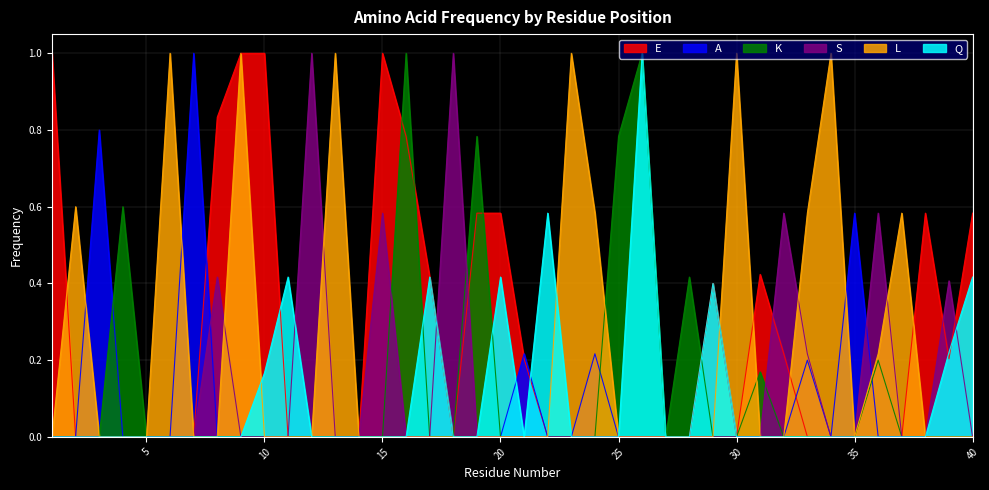

Reading left to right, list all the values displayed in this chart.

E: 1.0	0.0	0.0	0.0	0.0	0.0	0.0	0.8	1.0	1.0	0.0	0.0	0.0	0.0	1.0	0.8	0.4	0.0	0.6	0.6	0.2	0.0	0.0	0.0	0.0	0.0	0.0	0.0	0.4	0.0	0.4	0.2	0.0	0.0	0.0	0.0	0.0	0.6	0.2	0.6
A: 0.0	0.0	0.8	0.0	0.0	0.0	1.0	0.0	0.0	0.0	0.0	0.0	0.0	0.0	0.0	0.0	0.0	0.0	0.0	0.0	0.2	0.0	0.0	0.2	0.0	0.0	0.0	0.0	0.0	0.0	0.0	0.0	0.2	0.0	0.6	0.0	0.0	0.0	0.0	0.0
K: 0.0	0.0	0.0	0.6	0.0	0.0	0.0	0.0	0.0	0.0	0.0	0.0	0.0	0.0	0.0	1.0	0.0	0.0	0.8	0.0	0.0	0.0	0.0	0.0	0.8	1.0	0.0	0.4	0.0	0.0	0.2	0.0	0.0	0.0	0.0	0.2	0.0	0.0	0.0	0.0
S: 0.0	0.0	0.0	0.0	0.0	0.0	0.0	0.4	0.0	0.0	0.0	1.0	0.0	0.0	0.6	0.0	0.0	1.0	0.0	0.0	0.0	0.0	0.0	0.0	0.0	0.0	0.0	0.0	0.0	0.0	0.0	0.6	0.2	0.0	0.0	0.6	0.0	0.0	0.4	0.0
L: 0.0	0.6	0.0	0.0	0.0	1.0	0.0	0.0	1.0	0.0	0.0	0.0	1.0	0.0	0.0	0.0	0.0	0.0	0.0	0.0	0.0	0.0	1.0	0.6	0.0	0.0	0.0	0.0	0.0	1.0	0.0	0.0	0.6	1.0	0.0	0.2	0.6	0.0	0.0	0.0
Q: 0.0	0.0	0.0	0.0	0.0	0.0	0.0	0.0	0.0	0.2	0.4	0.0	0.0	0.0	0.0	0.0	0.4	0.0	0.0	0.4	0.0	0.6	0.0	0.0	0.0	1.0	0.0	0.0	0.4	0.0	0.0	0.0	0.0	0.0	0.0	0.0	0.0	0.0	0.2	0.4